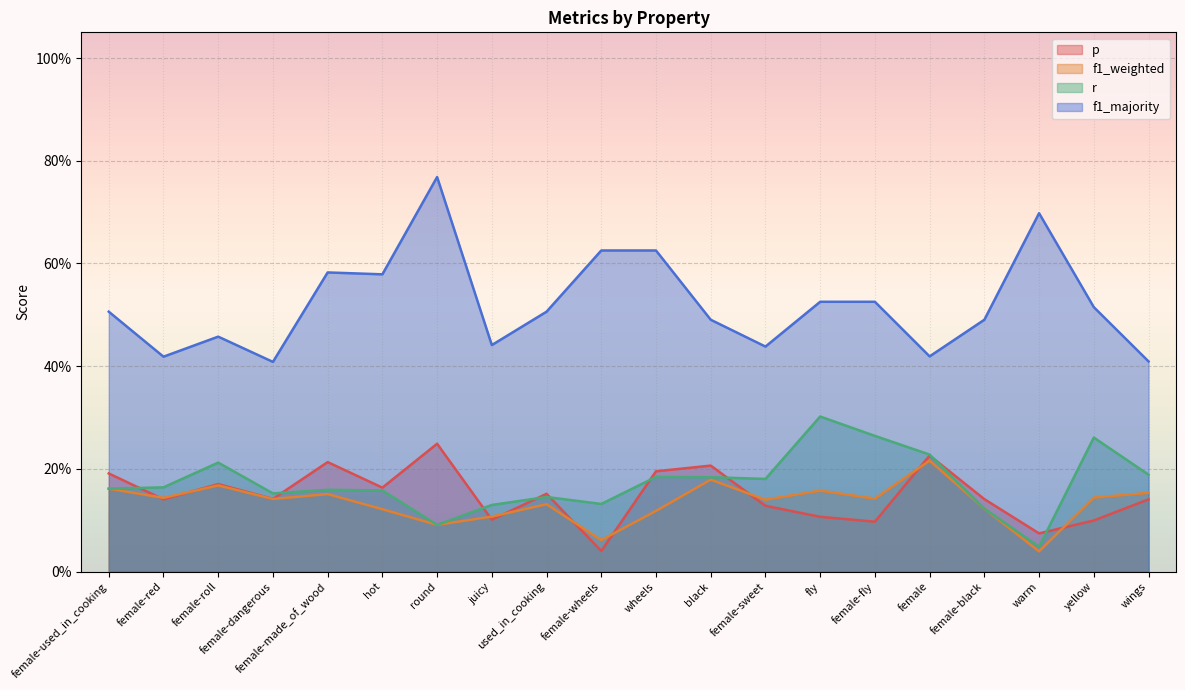

List the series in order of their peak value, highest first.

f1_majority, r, p, f1_weighted